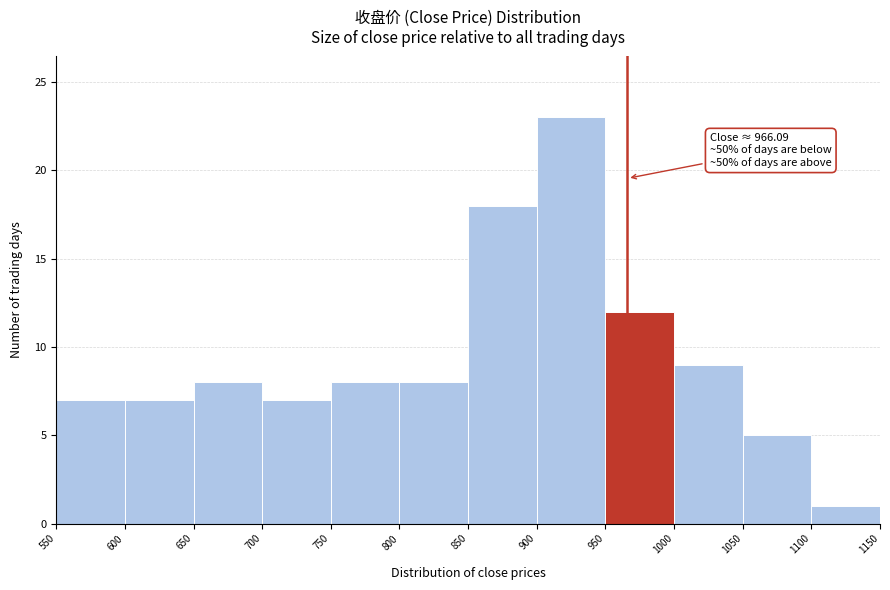

Over which range of the x-axis is the bar tallest?

900 to 950